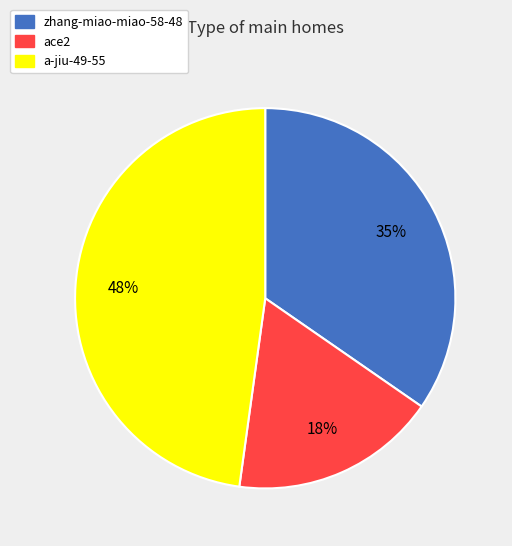

To the nearest percent, what percentage of the pie is a-jiu-49-55?

48%